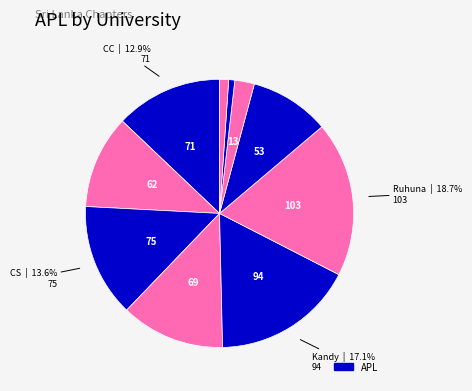

What is the smallest slice in the pie chart?

NIBM